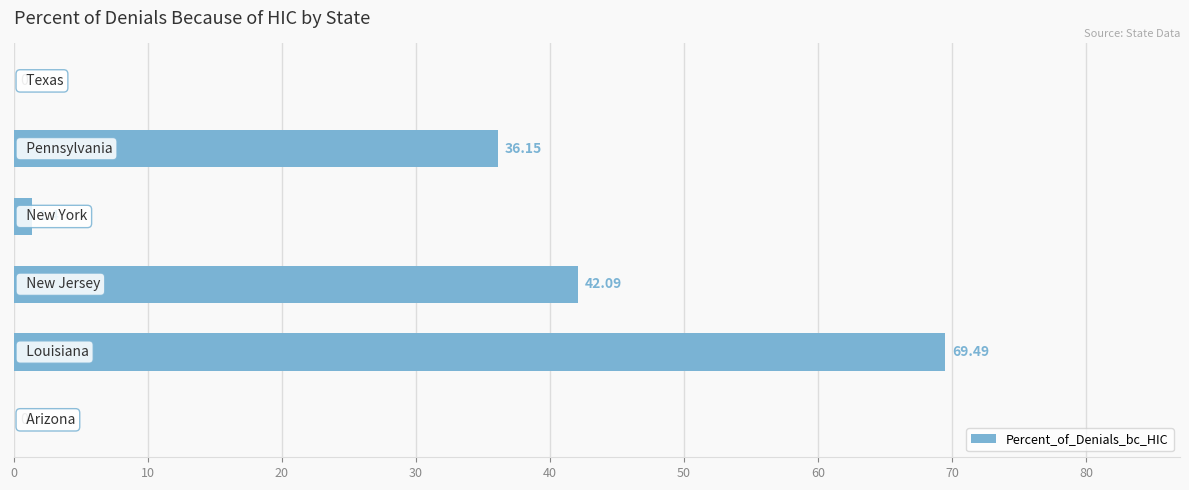

What is the sum of all values?

149.1